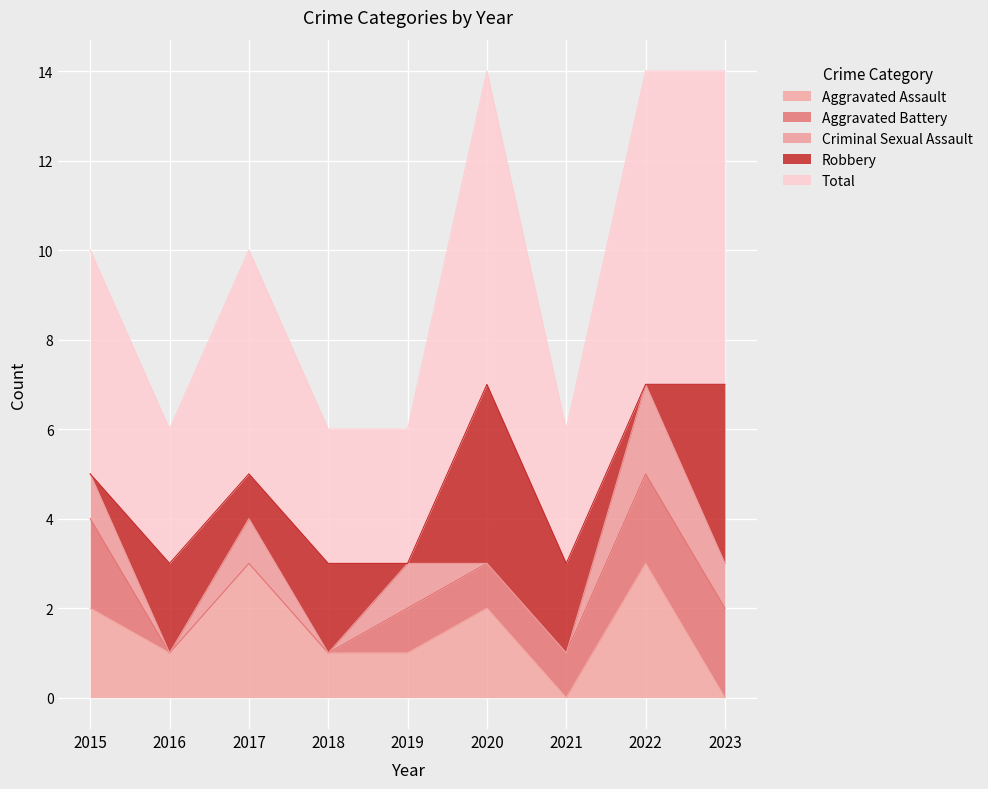

What is the highest value of the Robbery series?

4